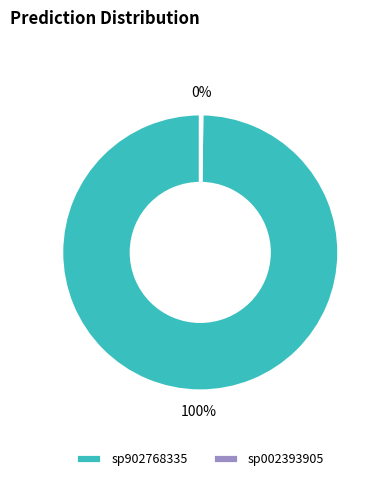

True or false: sp902768335 accounts for 100% of the total.

True